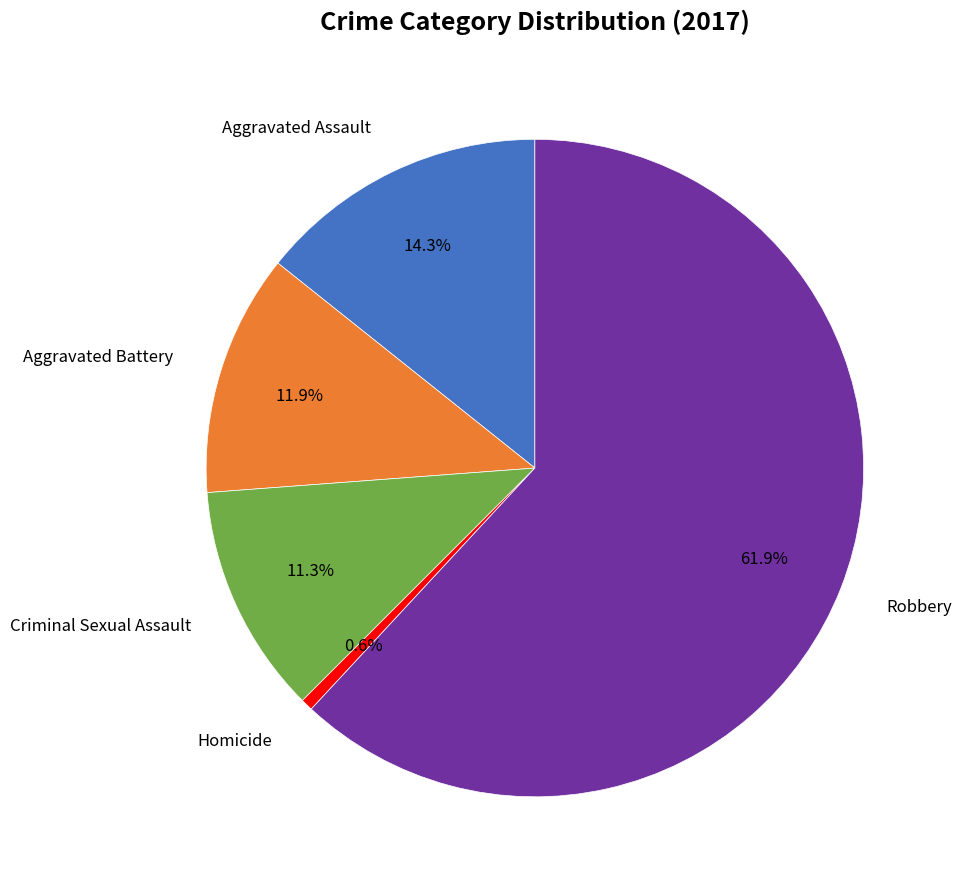

Is there a majority slice in this chart?

Yes